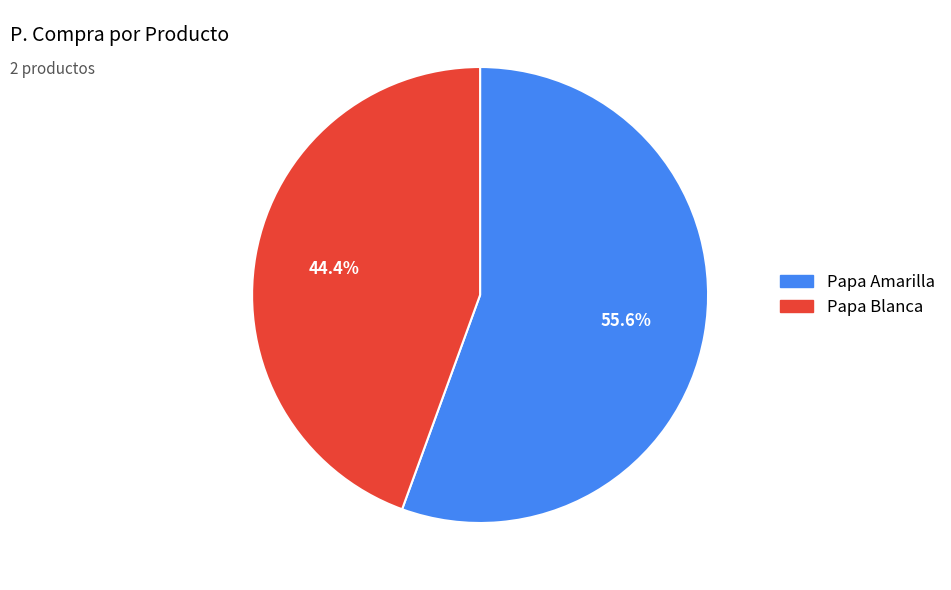

What is the smallest slice in the pie chart?

Papa Blanca